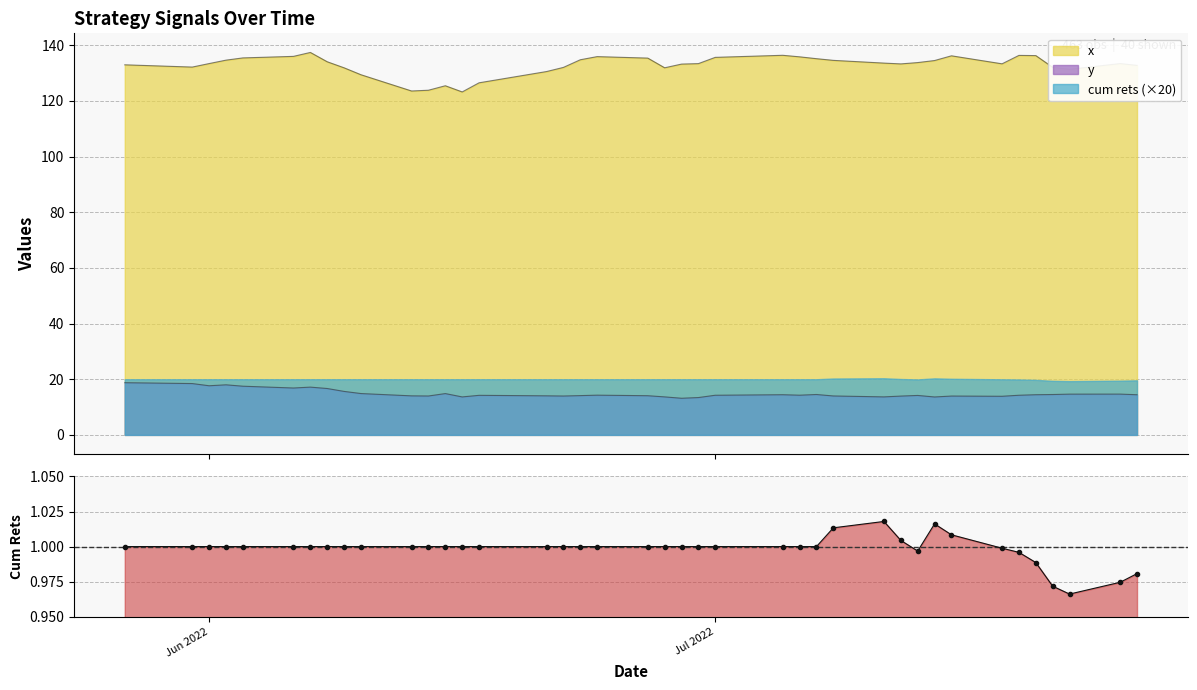

True or false: the data has more than 1 interior local peaks.

True